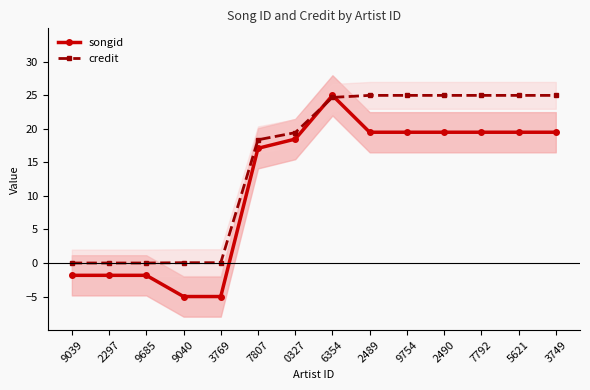

After their last crossing, which series has the higher values: songid or credit?

credit